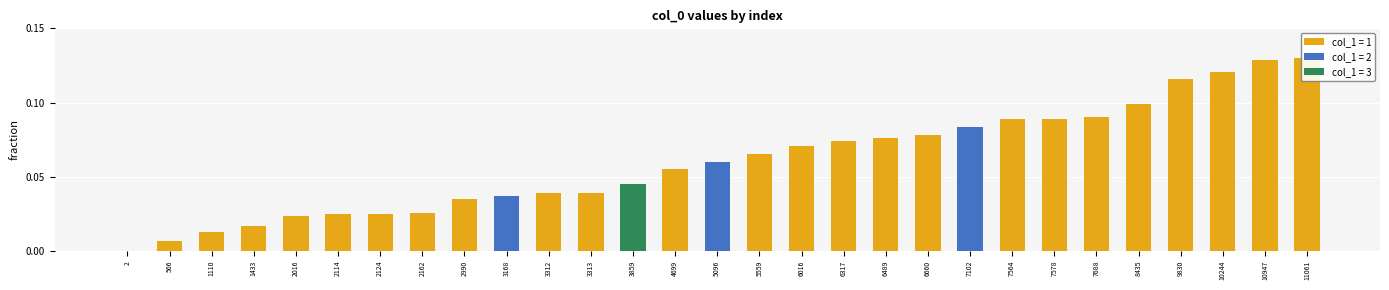

The chart shows a value of 0.0 at 3859. True or false?

False